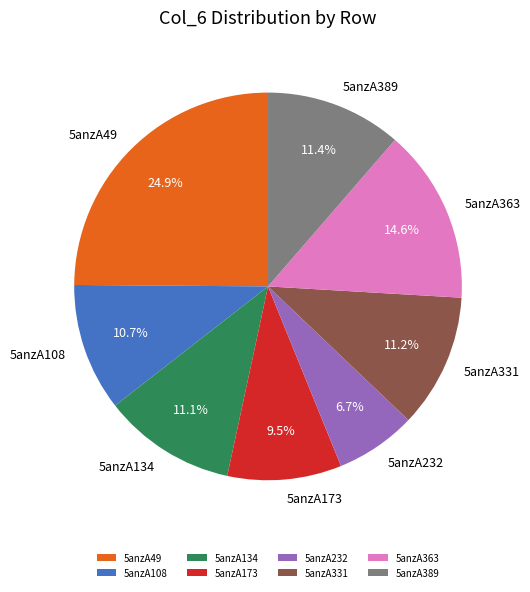

To the nearest percent, what is the combined percentage of 5anzA363 and 5anzA389?

26%